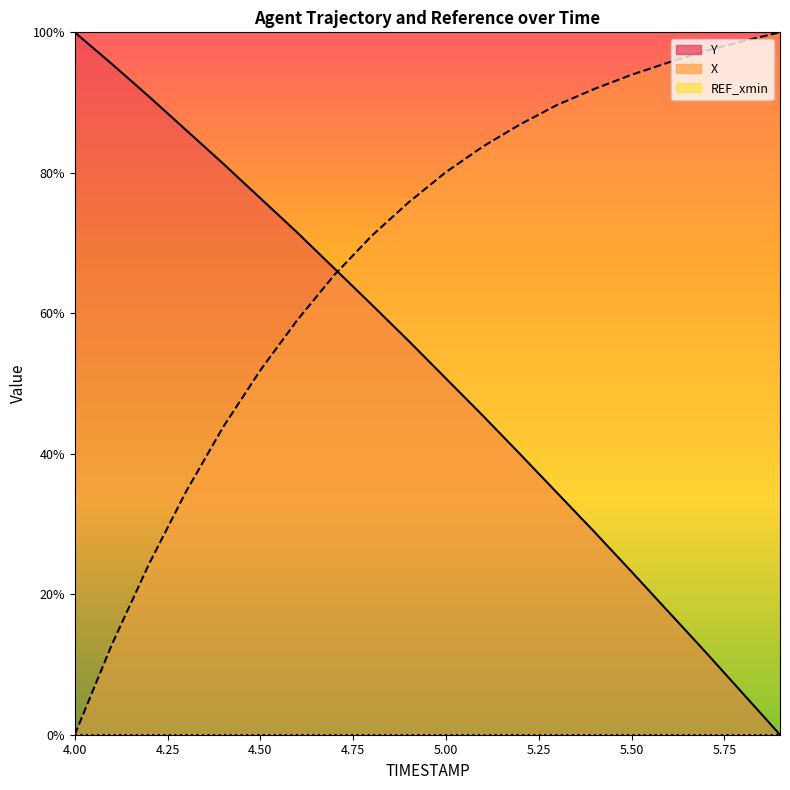

True or false: X has a value of 51.9 at 4.5.

True